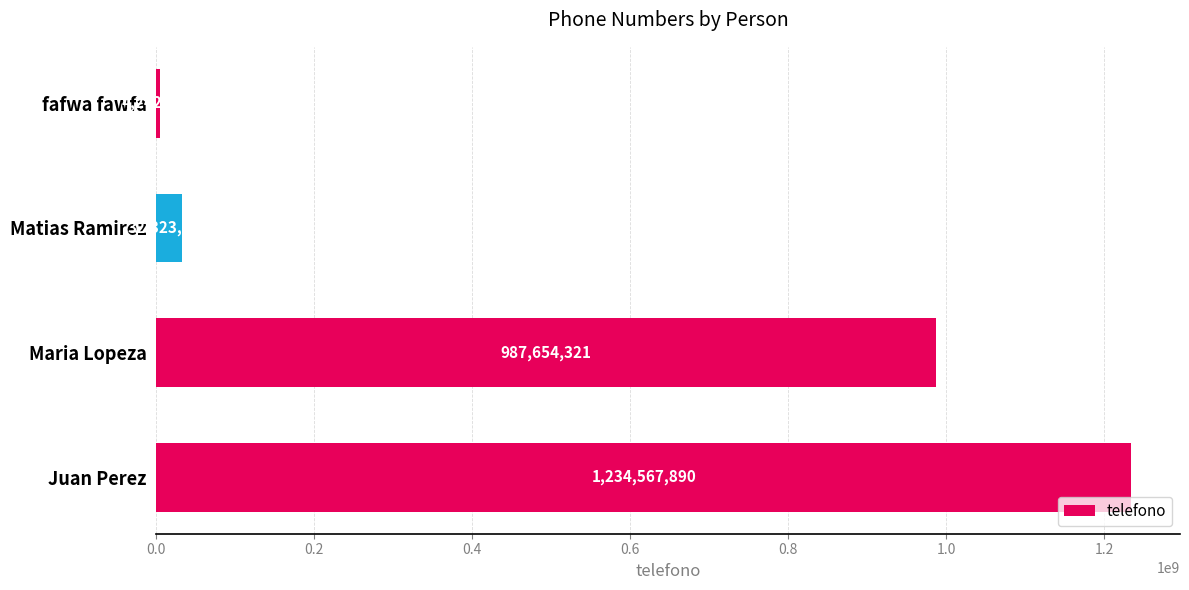

Does the chart contain any negative values?

No